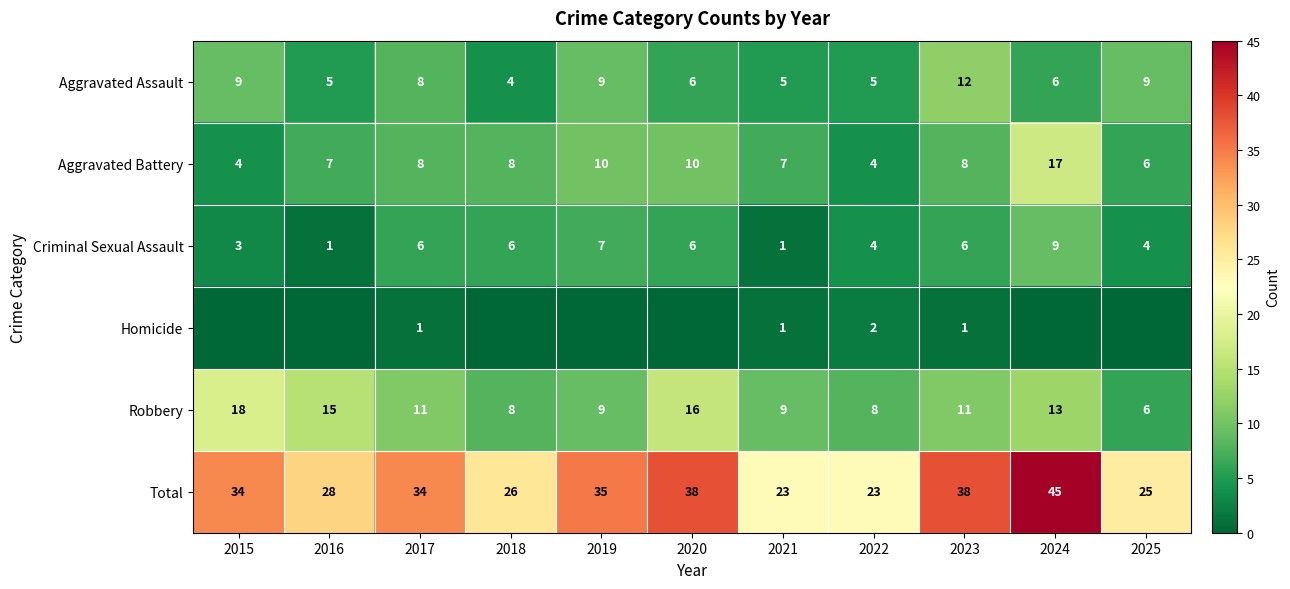

What is the difference between the Aggravated Assault values at 2019 and 2021?

4